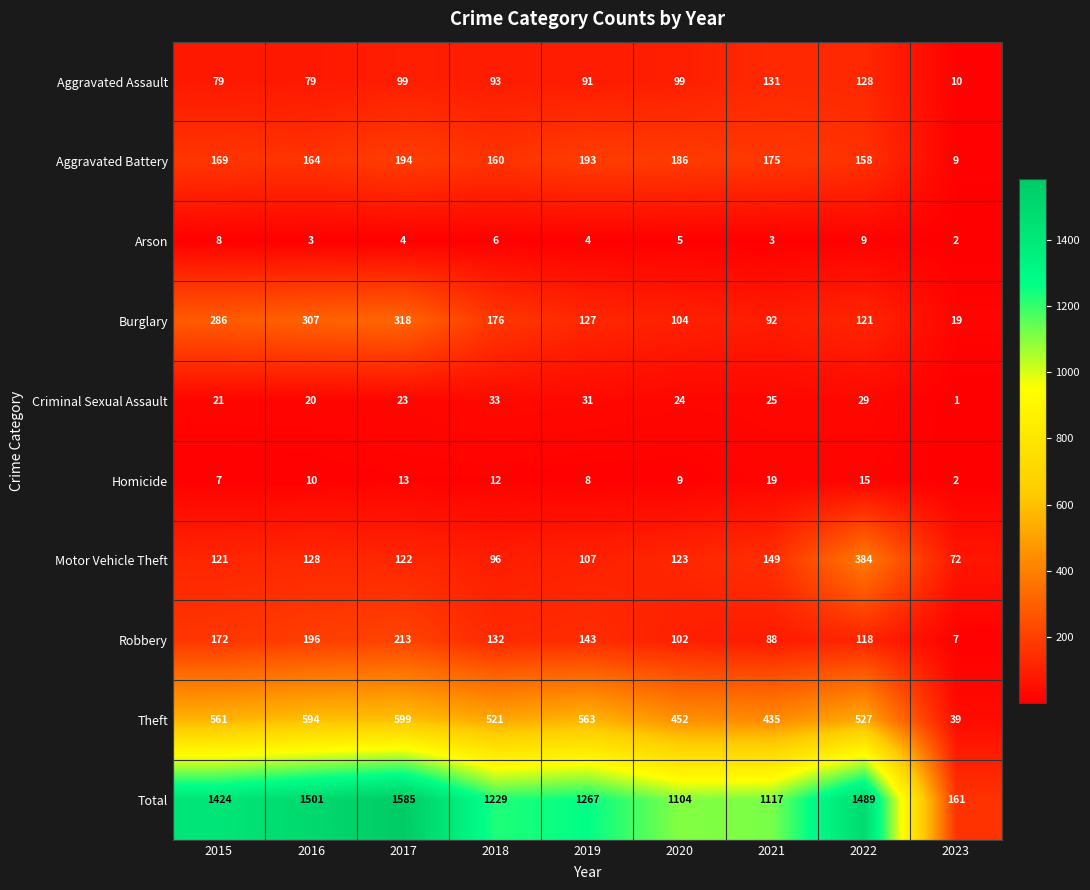

What is the difference between the second highest and minimum values in the Homicide series?

13